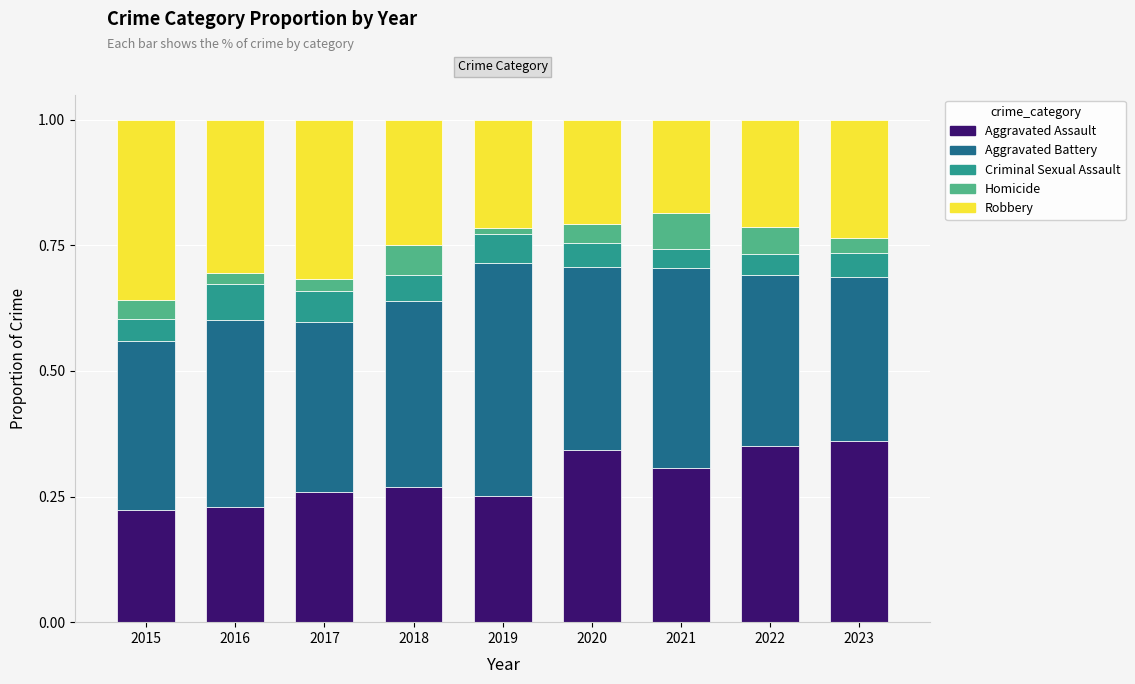

The value of Aggravated Assault at 2023 is 0.4. True or false?

True